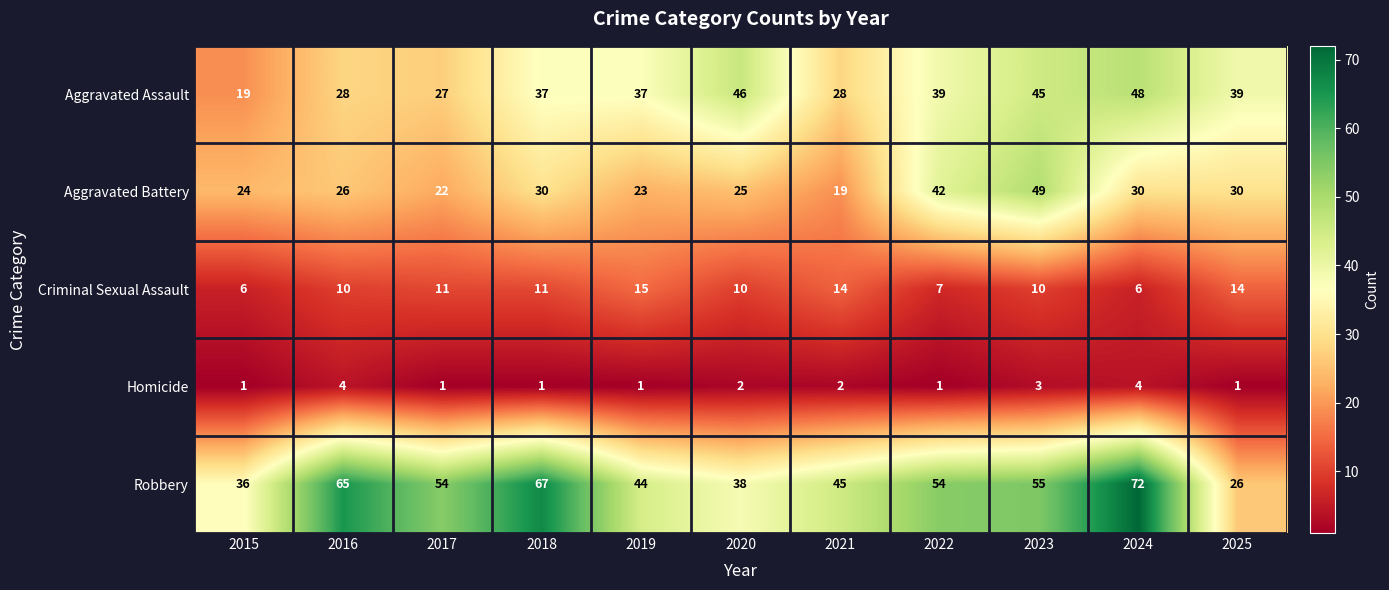

At which category does the chart reach its peak across all series?

2024